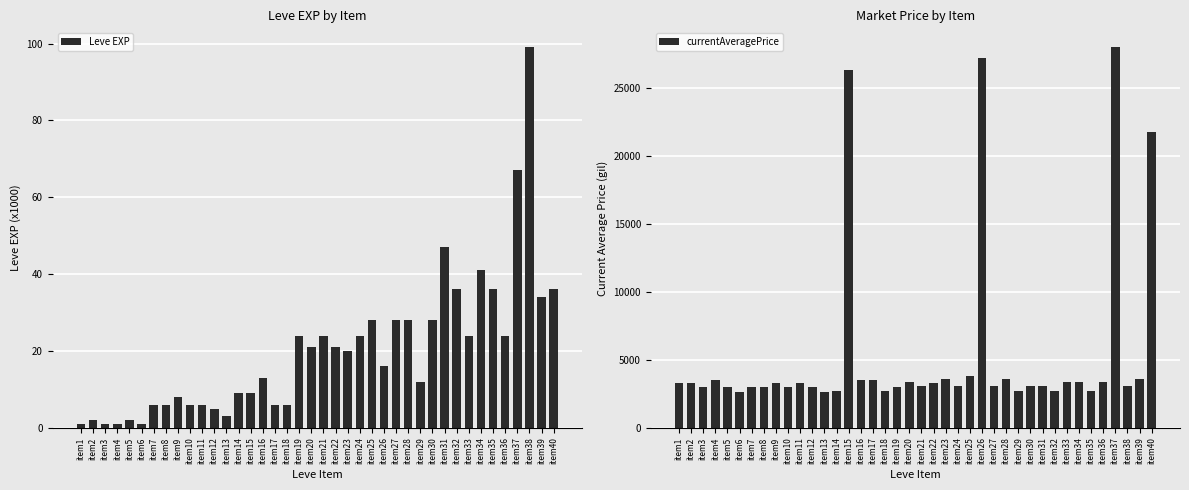

Which series has the largest total across all categories?

currentAveragePrice